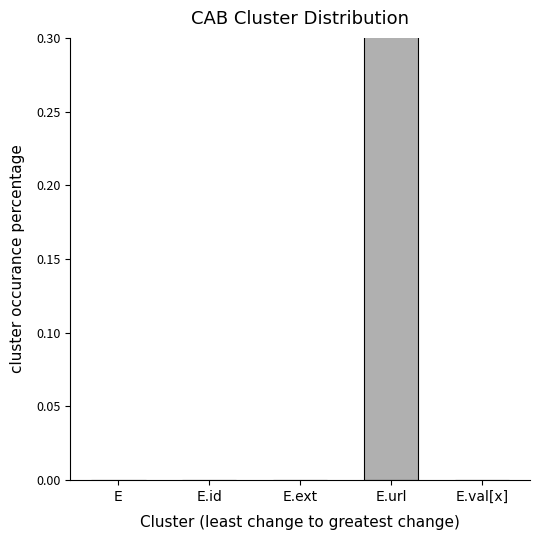

Reading left to right, transcribe all the data shown in this chart.

0	0	0	1	0